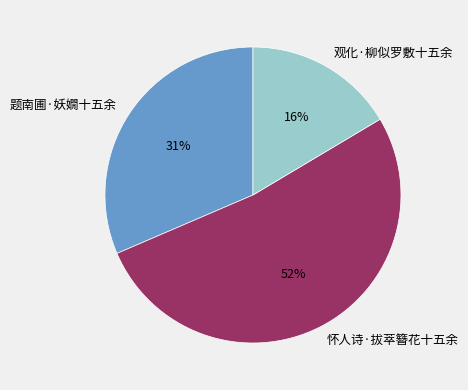

To the nearest percent, what is the difference between the 怀人诗·拔萃簪花十五余 and 题南圃·妖嫺十五余 slice percentages?

21%